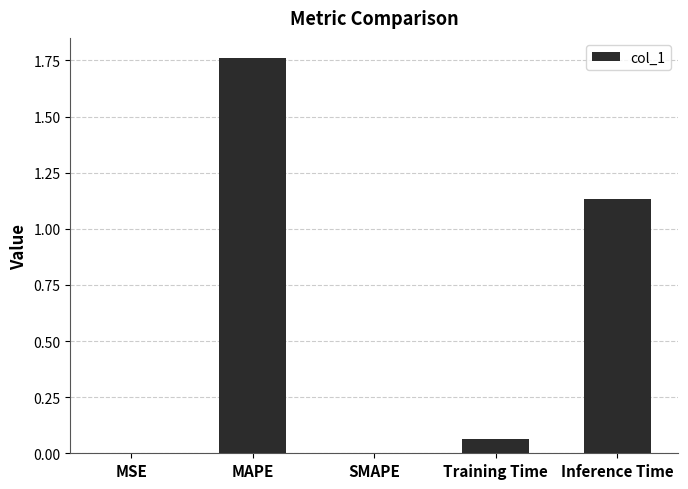

How many distinct data groups are displayed?

1